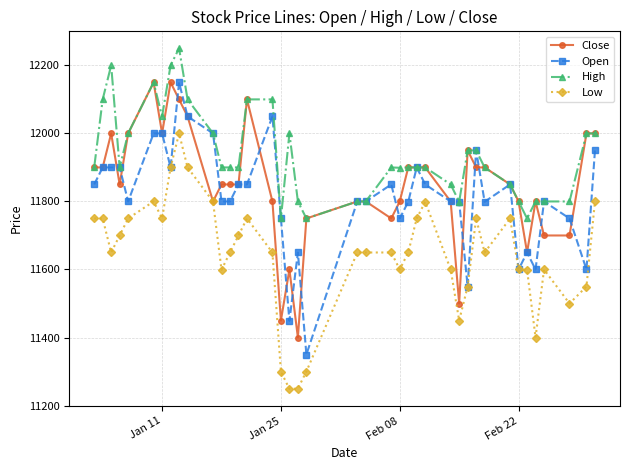

Which series has the largest total across all categories?

High